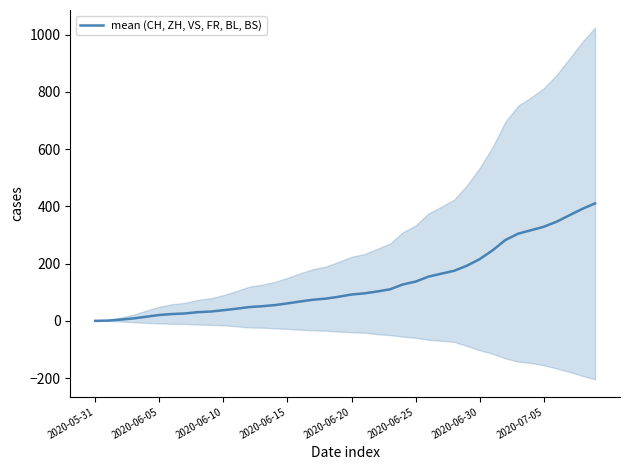

True or false: there are more than 1 points higher than both neighbors.

False